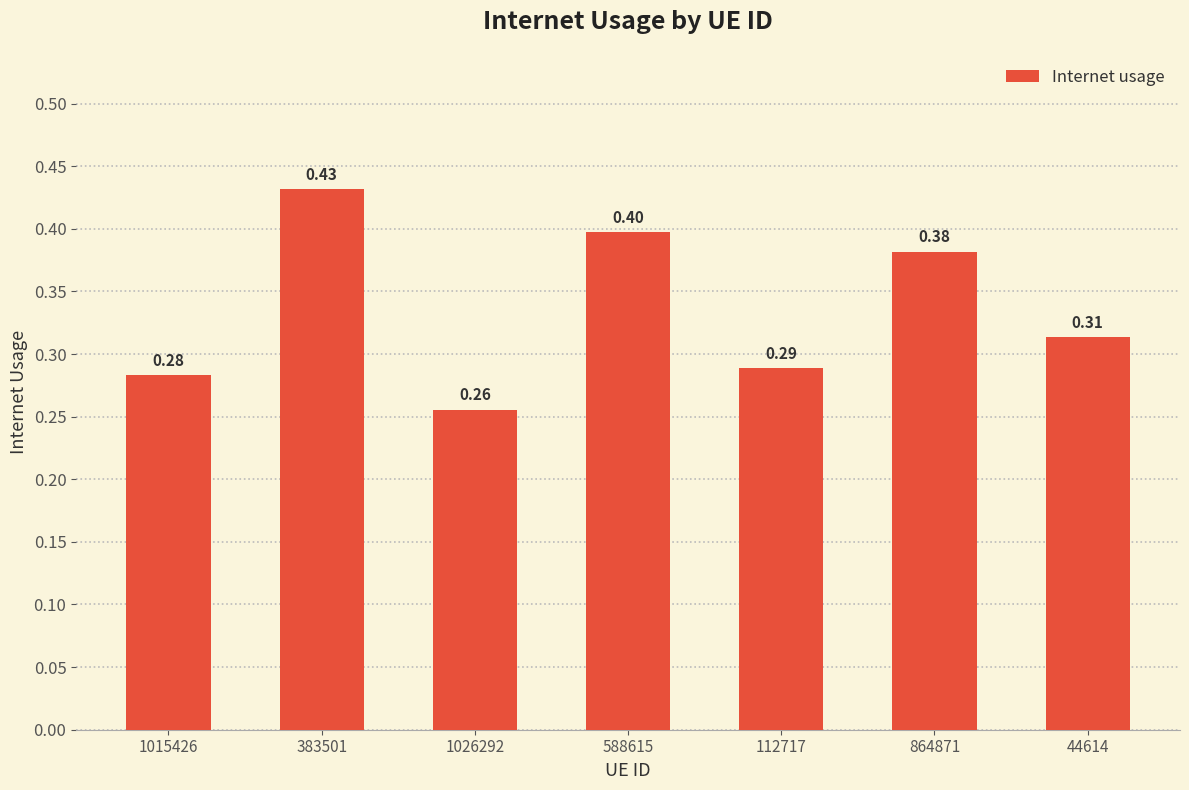

Count the number of categories in the chart.

7